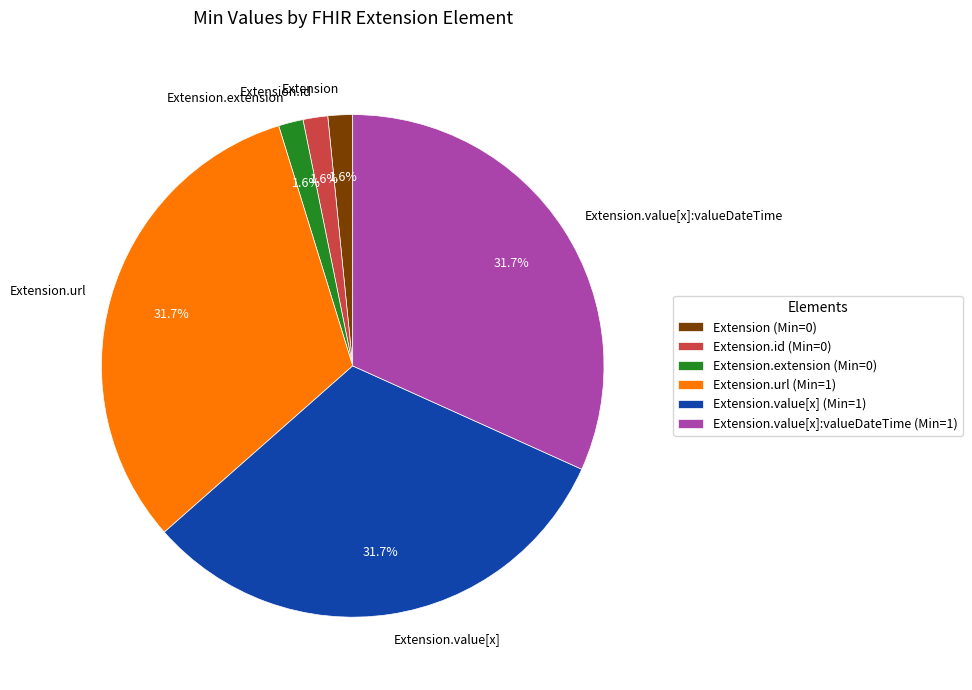

How many slices are in this pie chart?

6